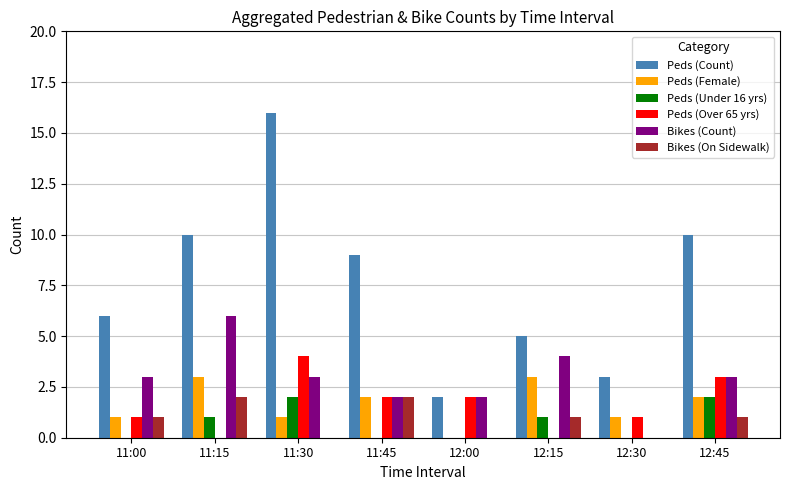

At which category does the chart reach its peak across all series?

11:30